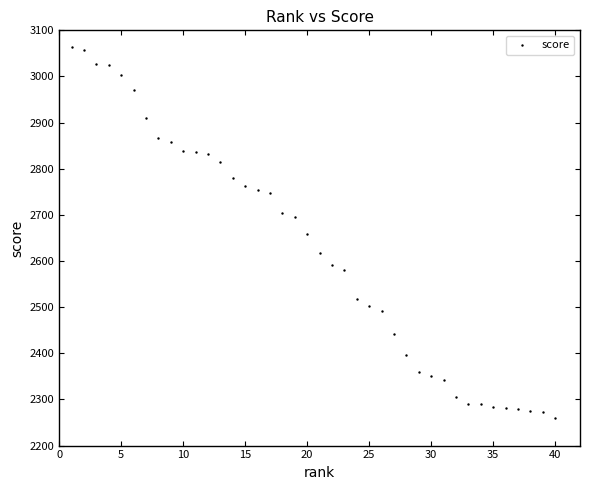

What is the range of Y values (max minus min)?

804.5